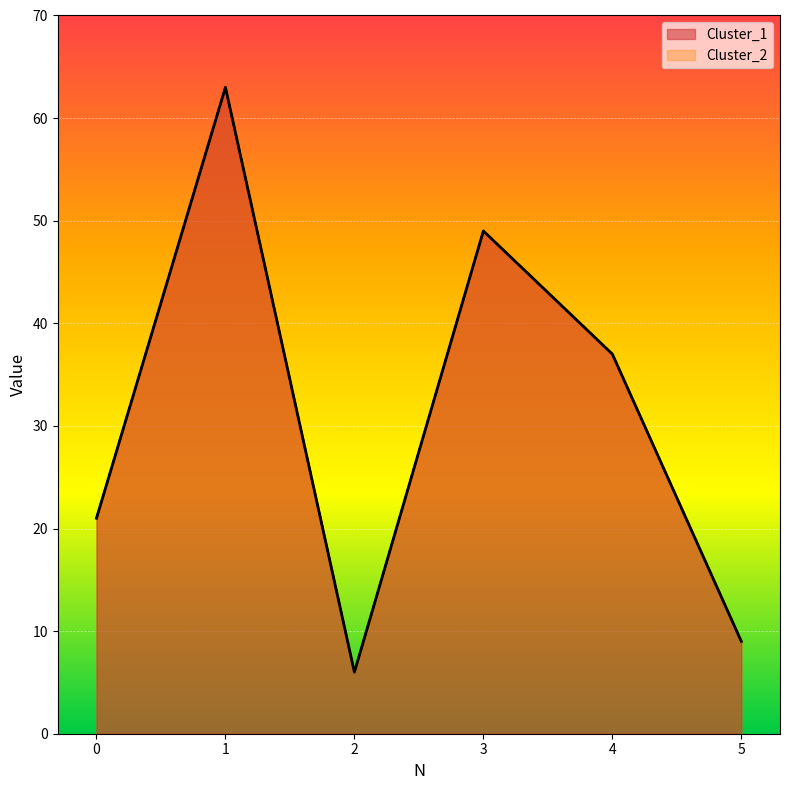

True or false: Cluster_2 and Cluster_1 intersect in this chart.

False